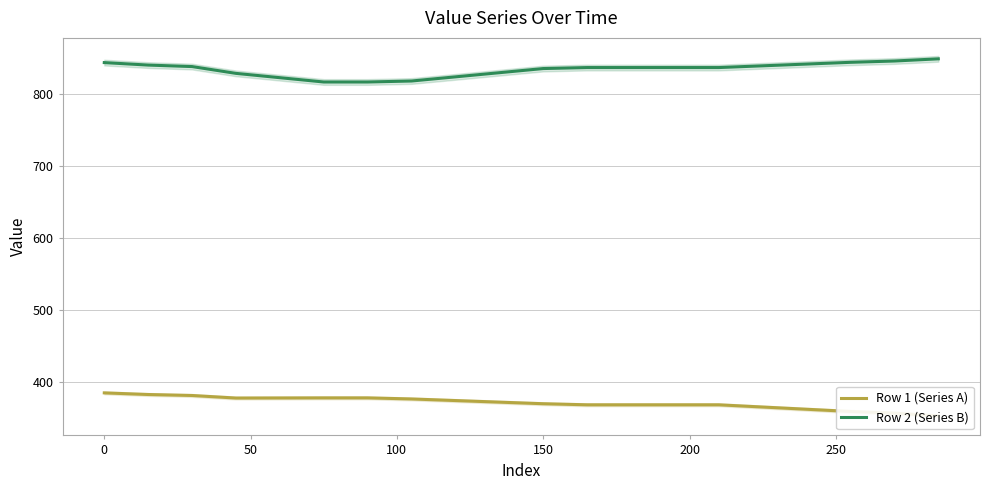

At which label does Row 2 (Series B) first exceed 837?

0